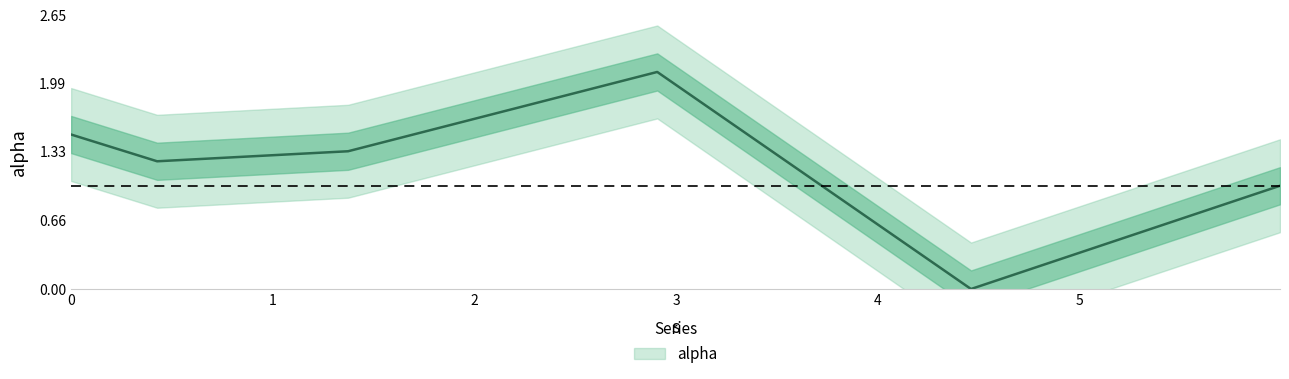

What is the average value?

1.2